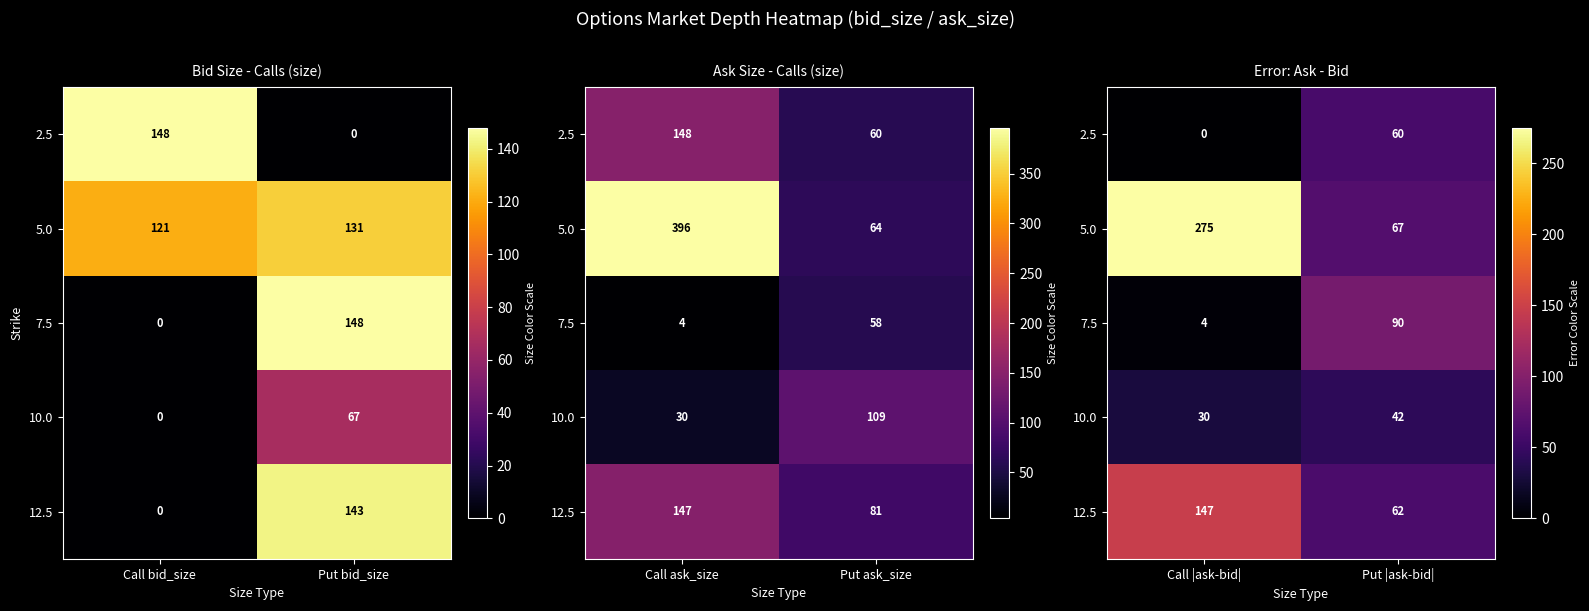

Rank the series by their maximum value, from lowest to highest.

10.0, 2.5, 7.5, 12.5, 5.0